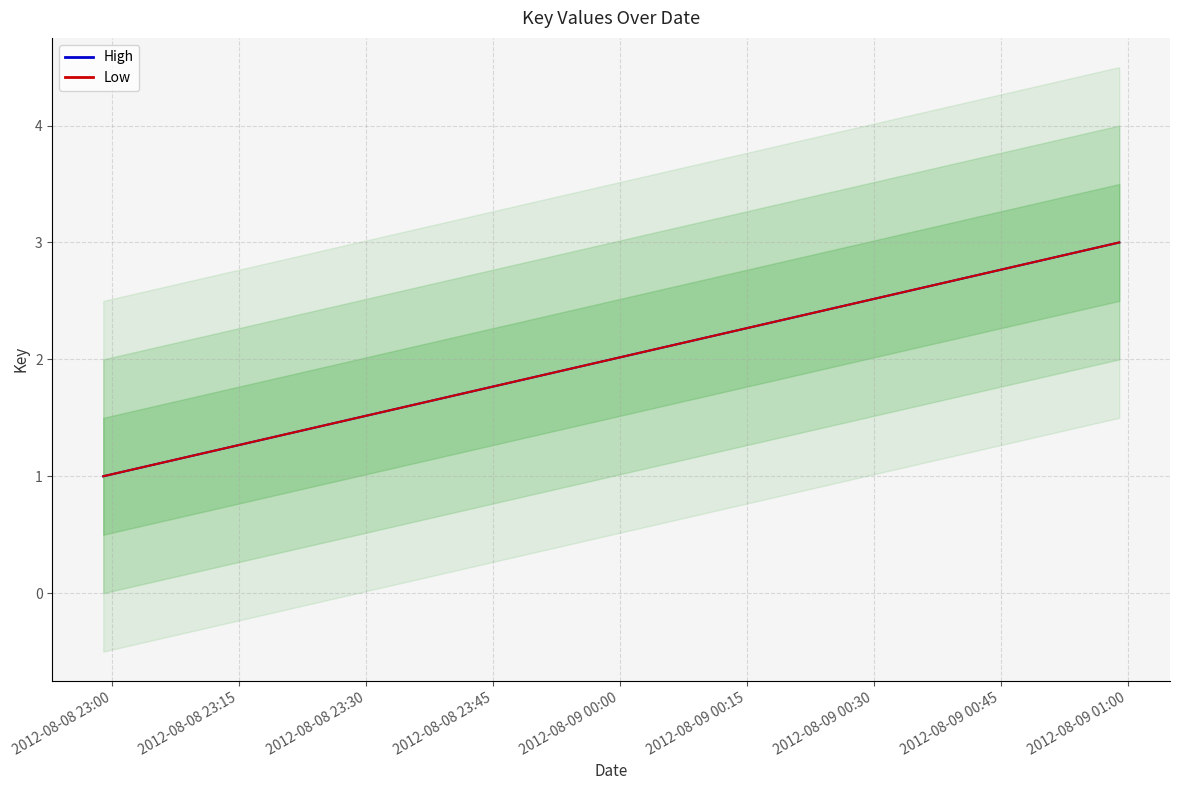

At 2012-08-08 23:15, list the series in order from largest to smallest.

High, Low